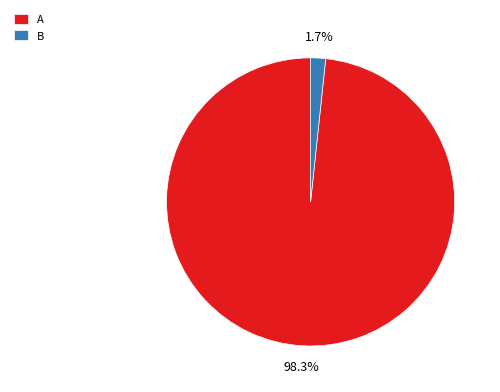

How many segments does this pie chart have?

2